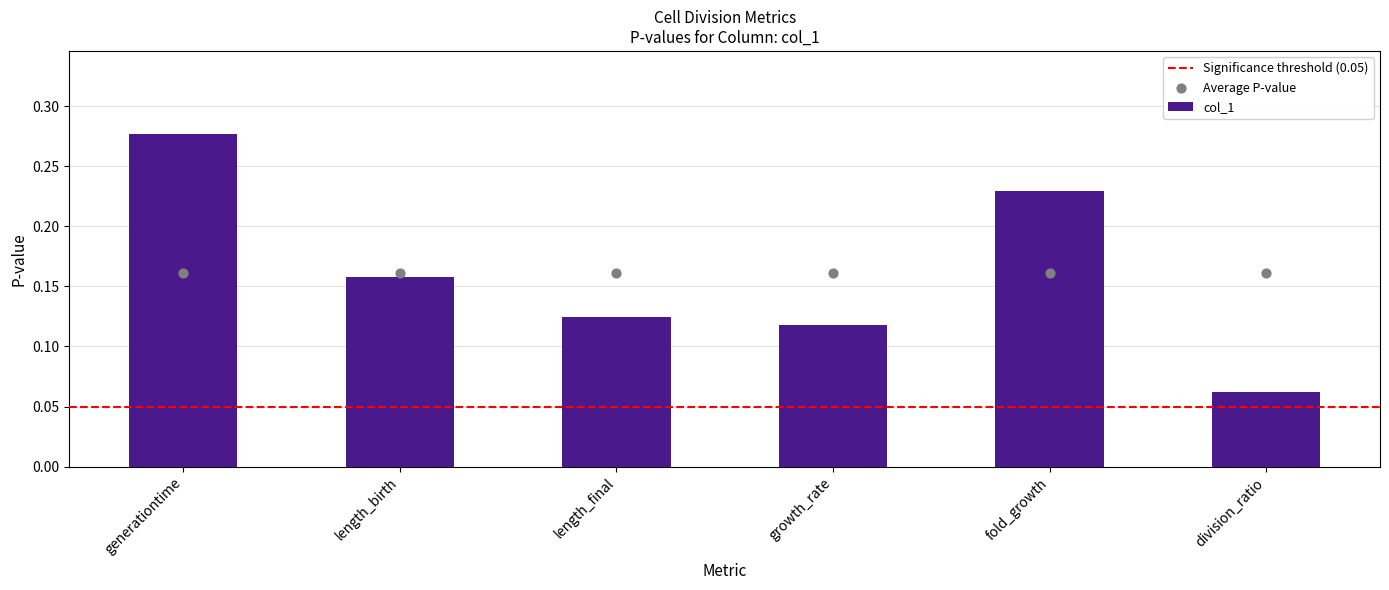

Between length_birth and division_ratio, which is larger?

length_birth